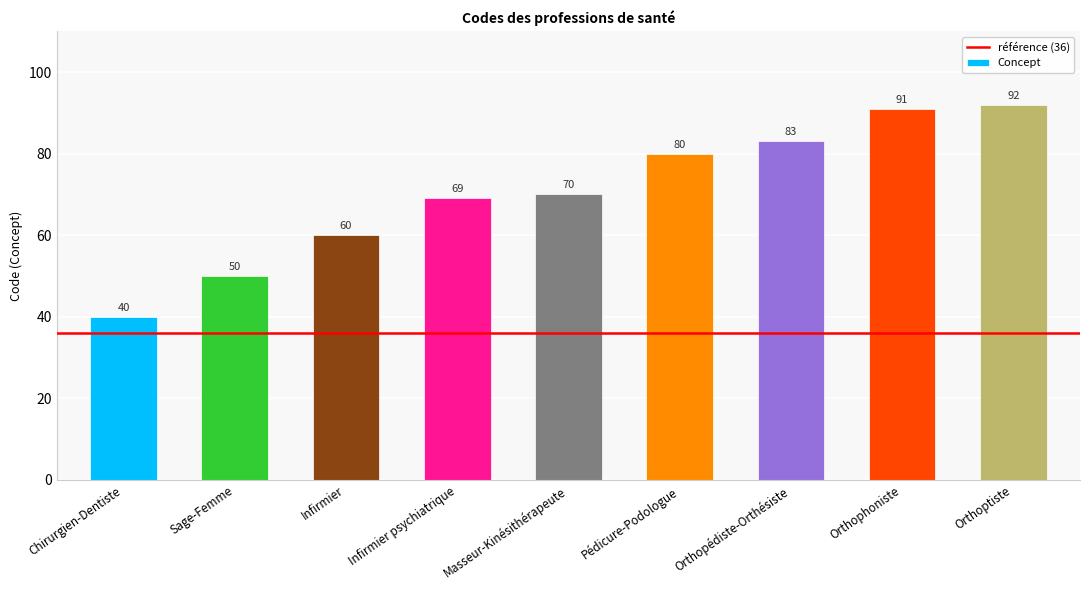

What is the sum of the values at Orthopédiste-Orthésiste and Infirmier?

143